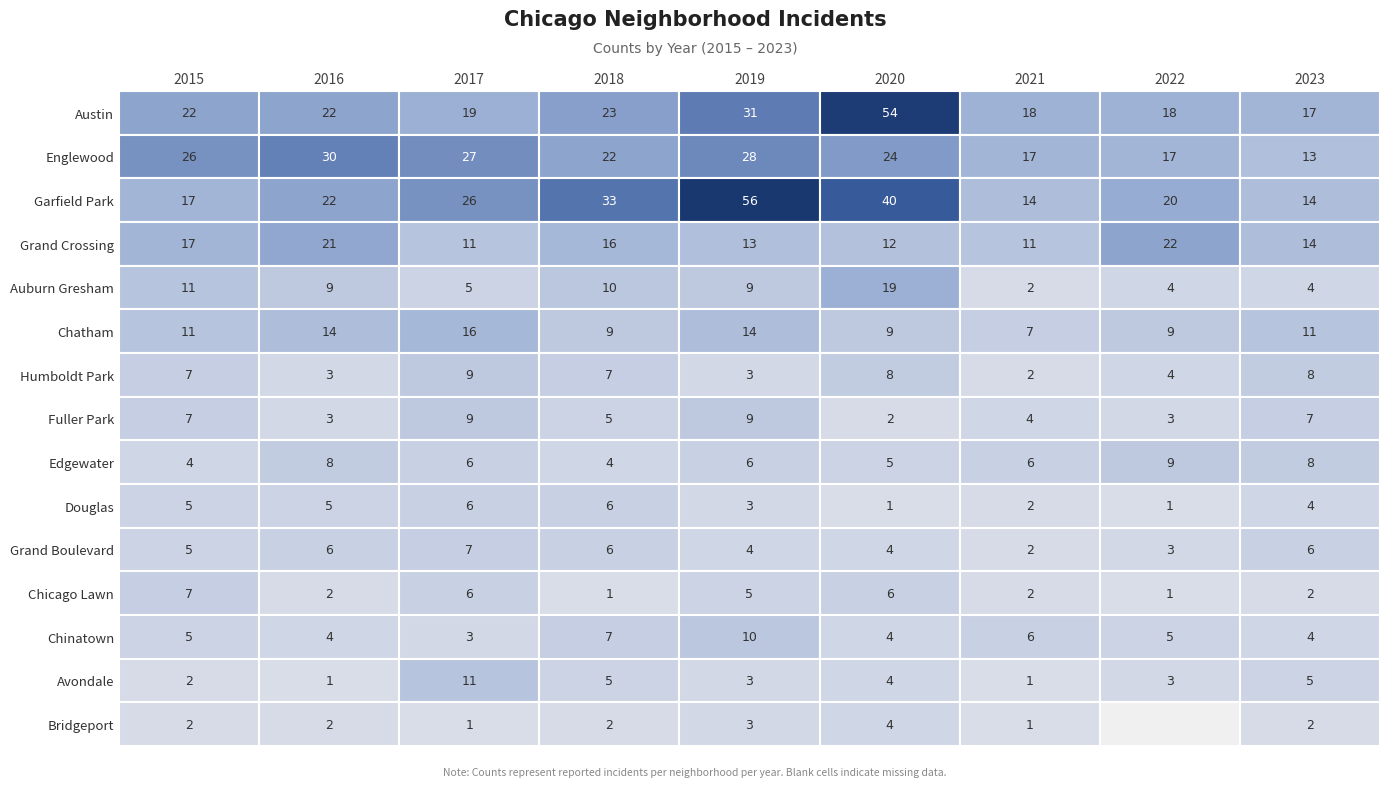

At how many categories does at least one series exceed 41?

2